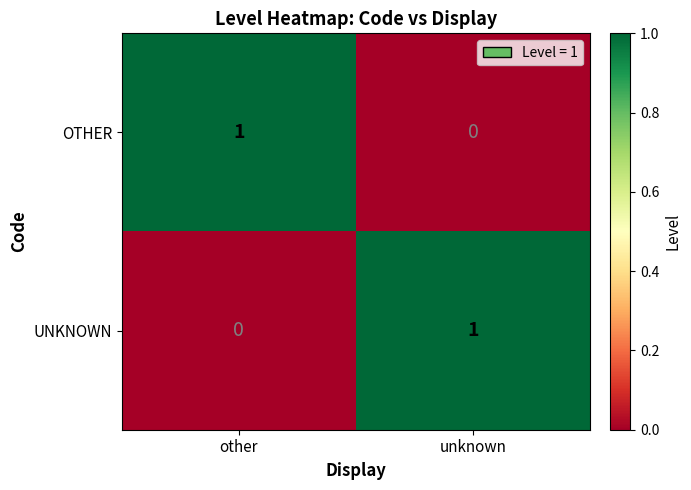

Is it true that OTHER equals 0 at unknown?

True